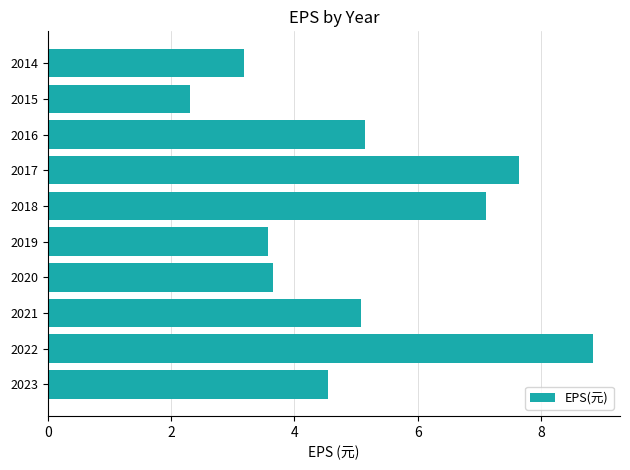

Read the value at 2023.

4.5